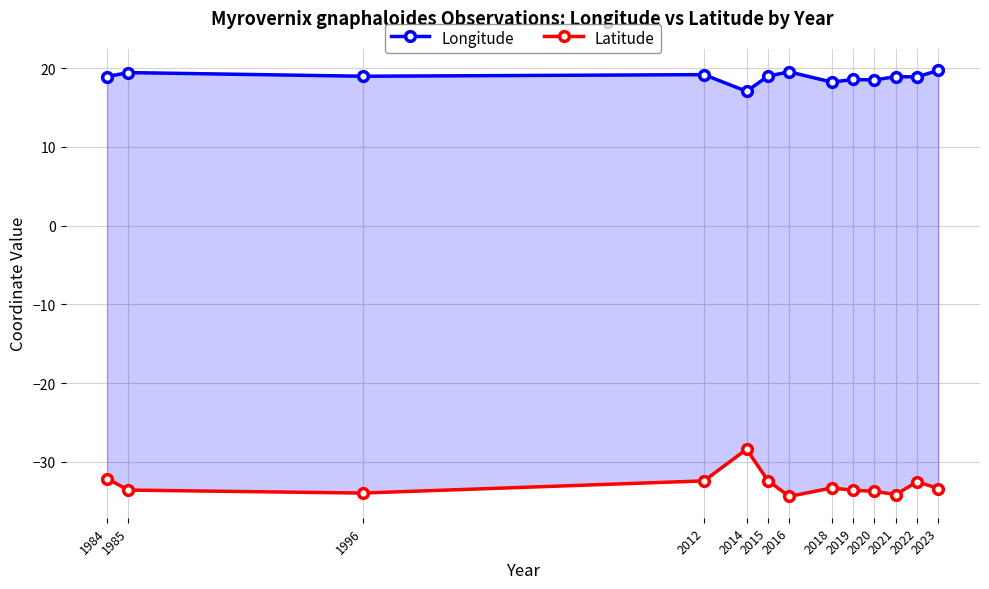

The value of Longitude at 1996 is 9.8. True or false?

False